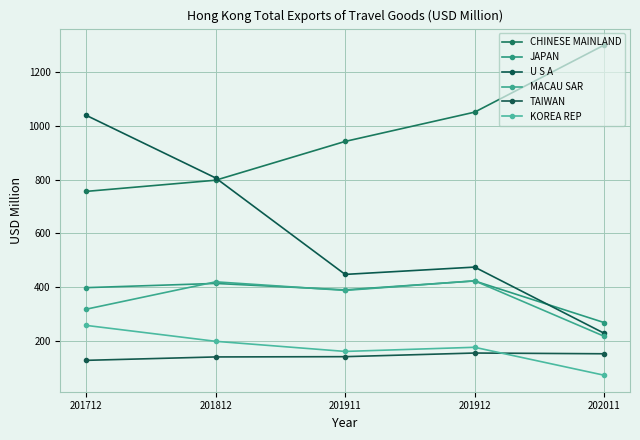

What are all the series names shown in the legend?

CHINESE MAINLAND, JAPAN, U S A, MACAU SAR, TAIWAN, KOREA REP